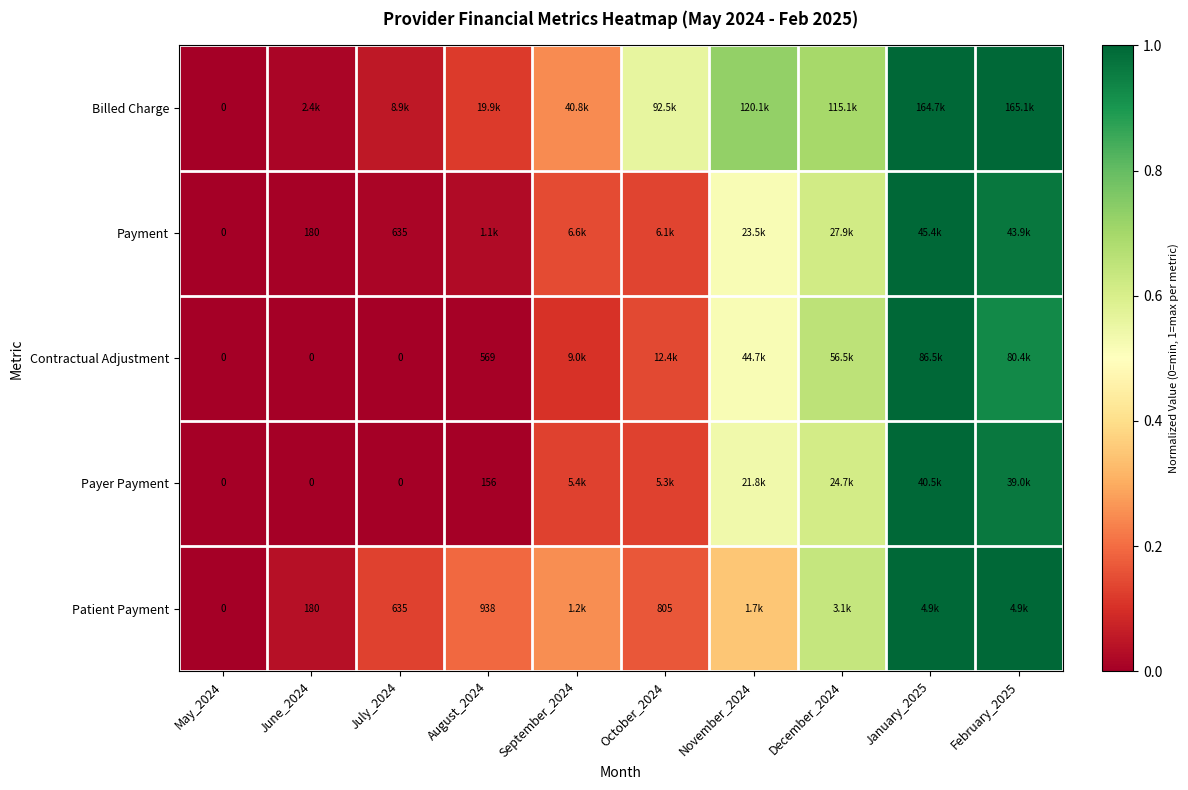

At how many categories does at least one series exceed 0?

9